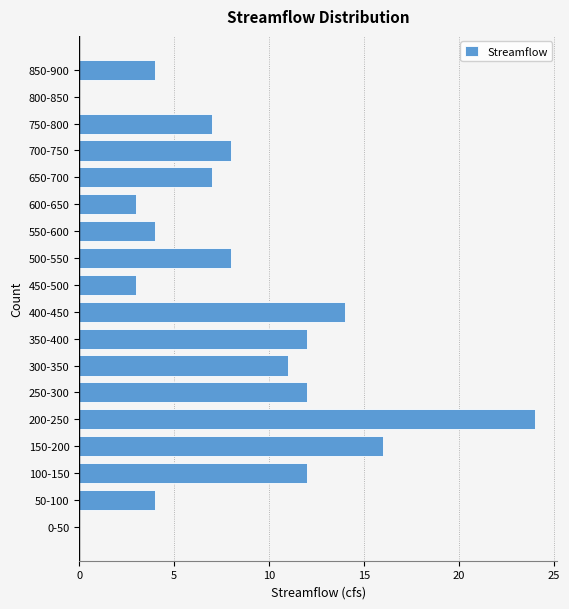

Reading top to bottom, transcribe all the data shown in this chart.

850-900=4	800-850=0	750-800=7	700-750=8	650-700=7	600-650=3	550-600=4	500-550=8	450-500=3	400-450=14	350-400=12	300-350=11	250-300=12	200-250=24	150-200=16	100-150=12	50-100=4	0-50=0